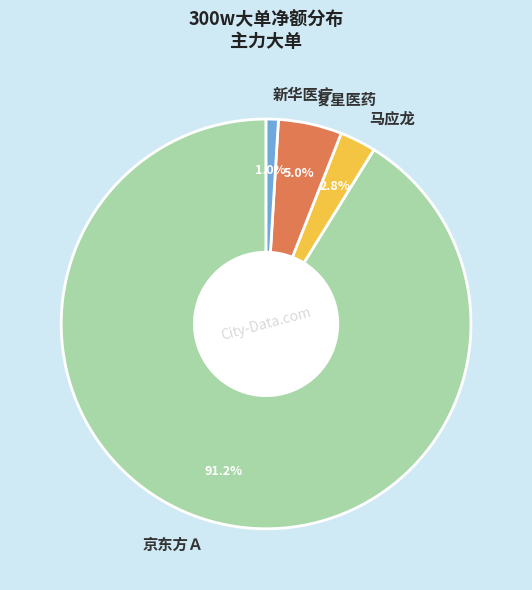

What is the majority slice?

京东方Ａ